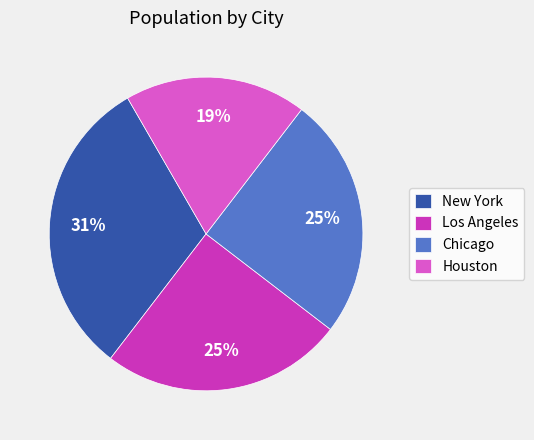

How many slices are in this pie chart?

4